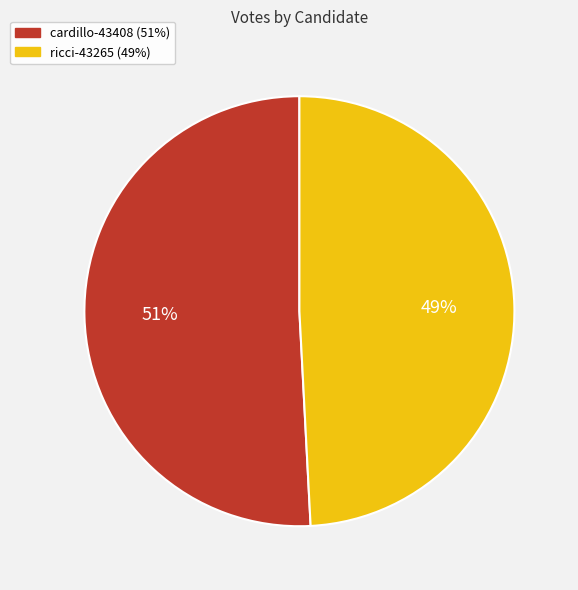

To the nearest percent, what is the combined percentage of ricci-43265 and cardillo-43408?

100%